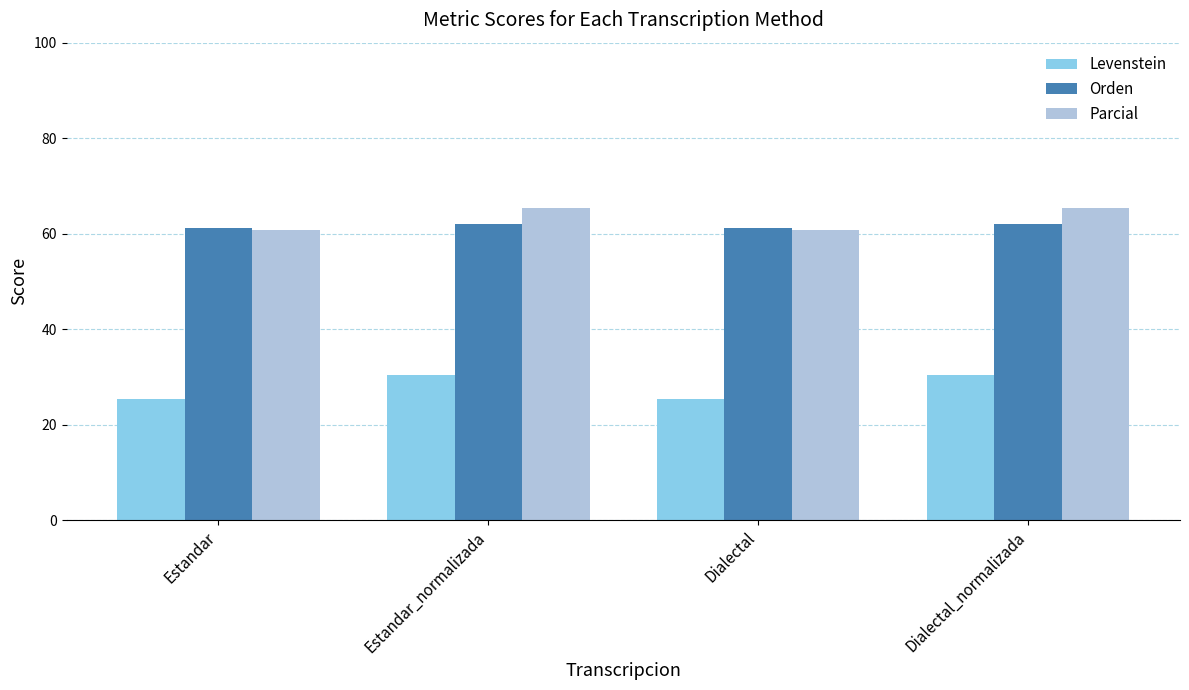

What is the total value across all series at Dialectal_normalizada?

157.7